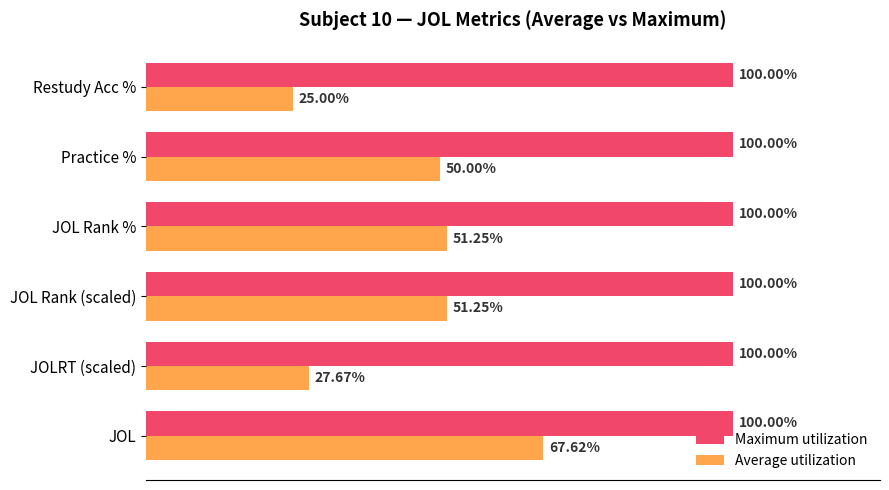

What are all the series names shown in the legend?

Maximum utilization, Average utilization